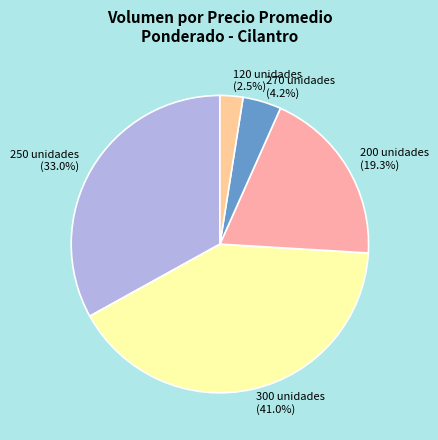

Which slice is the smallest?

120 unidades